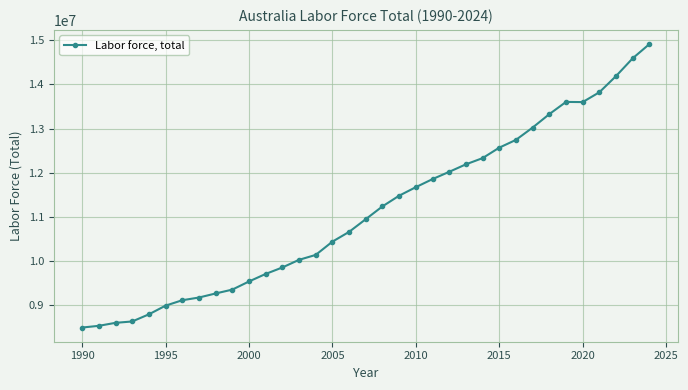

What is the greatest value displayed?

14911672